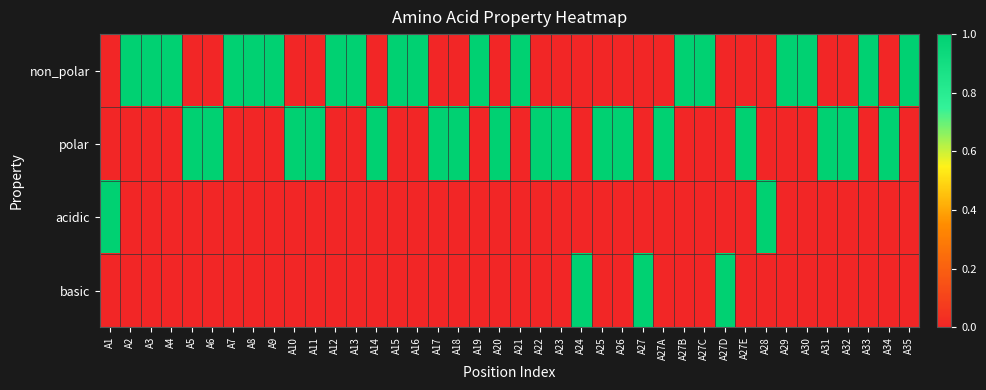

Count the number of categories in the chart.

40